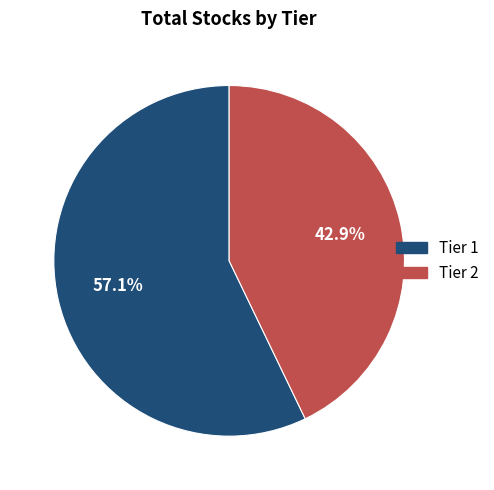

What is the largest slice in the pie chart?

Tier 1